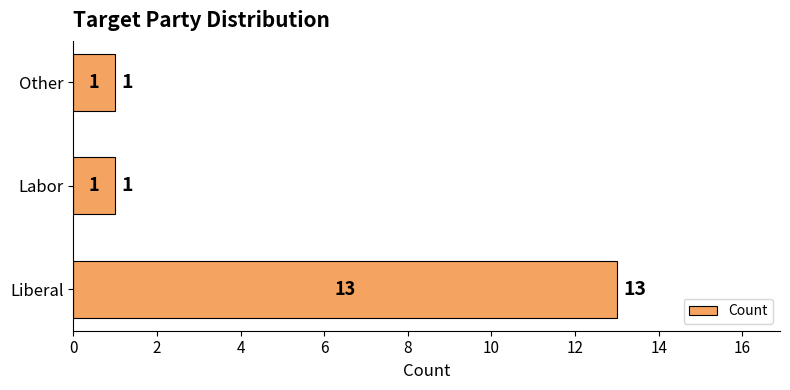

Approximately how many times larger is the value at Other compared to Labor?

1.0